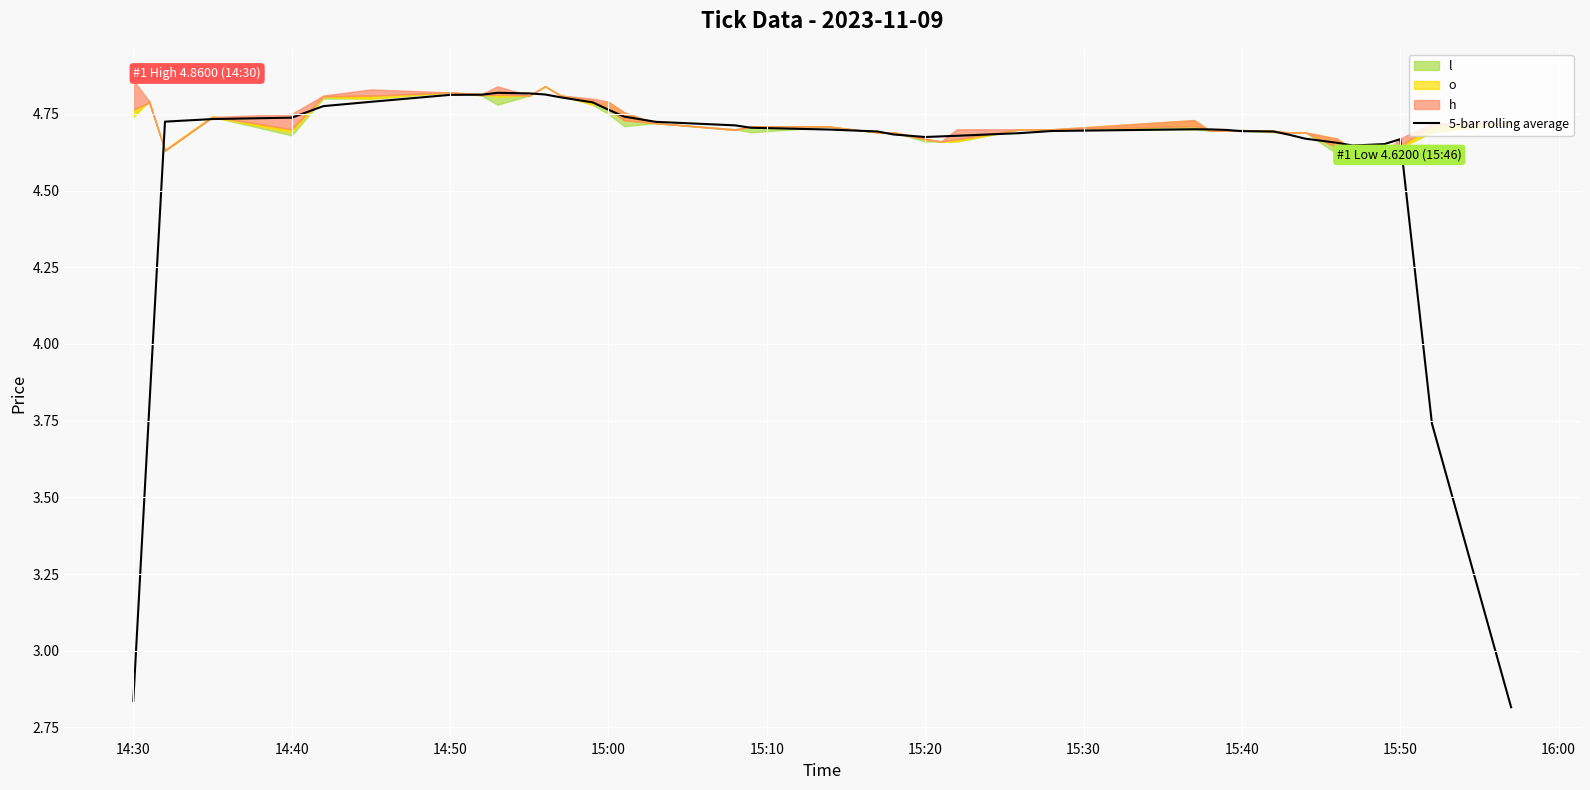

How many points are higher than both their immediate neighbors (excluding endpoints)?

3